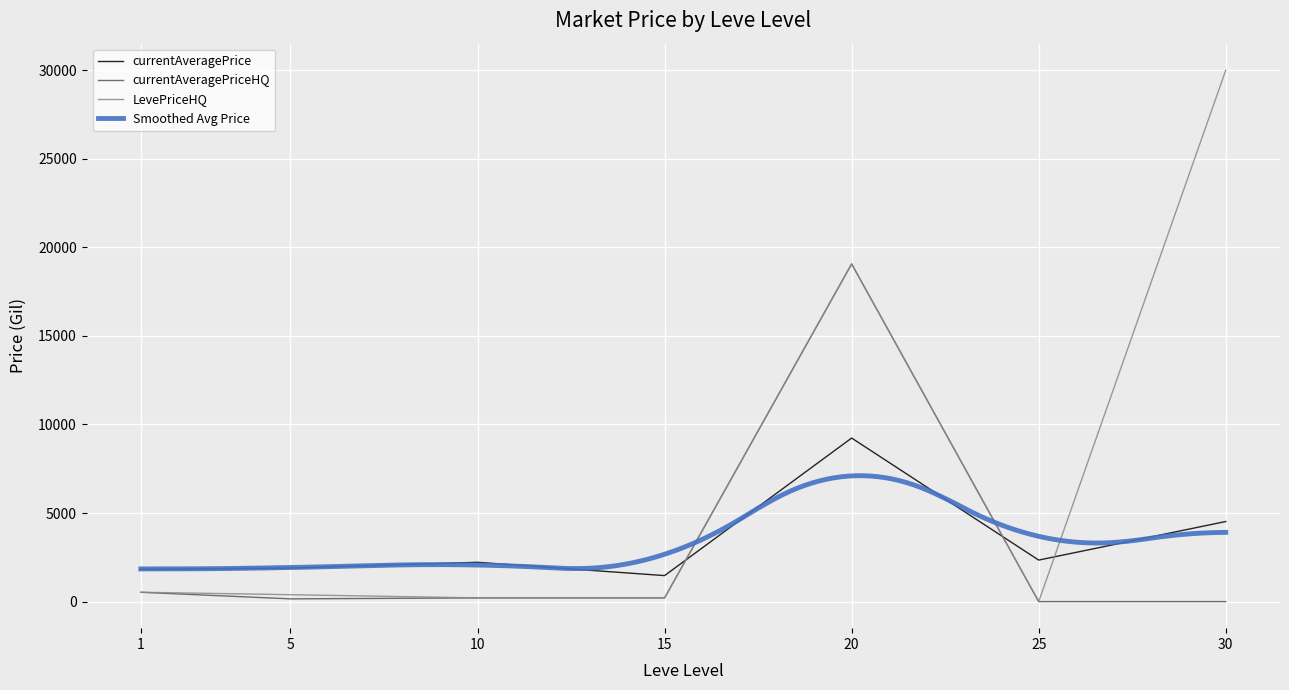

What is the minimum value for currentAveragePrice?

1467.6